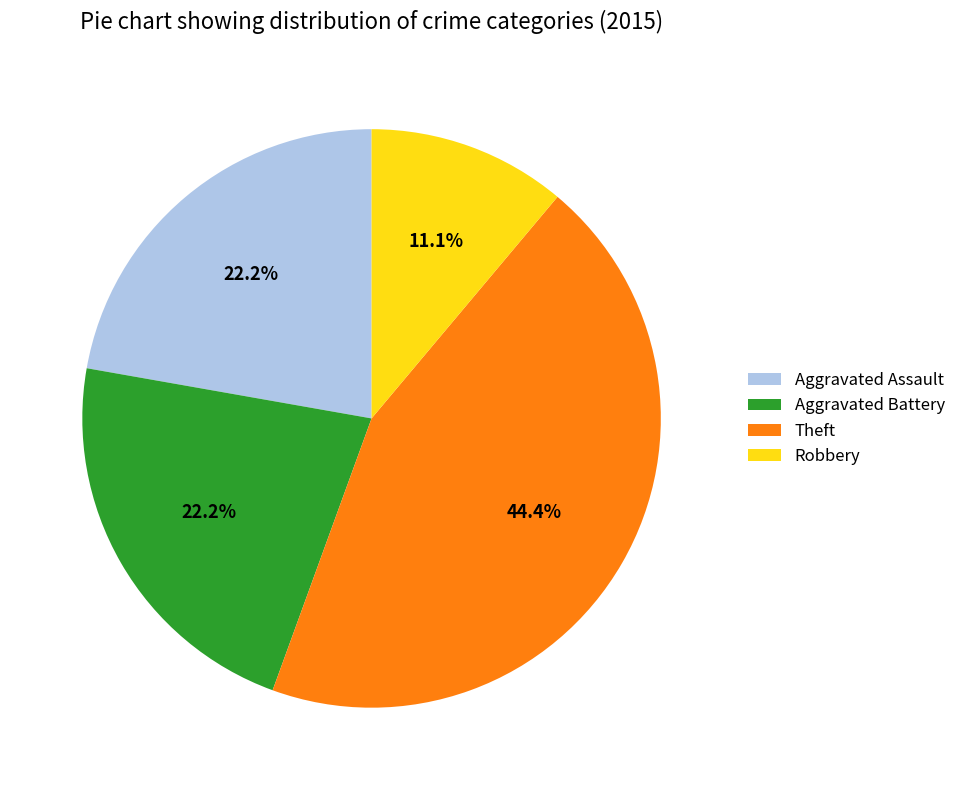

Count the number of slices in the pie.

4